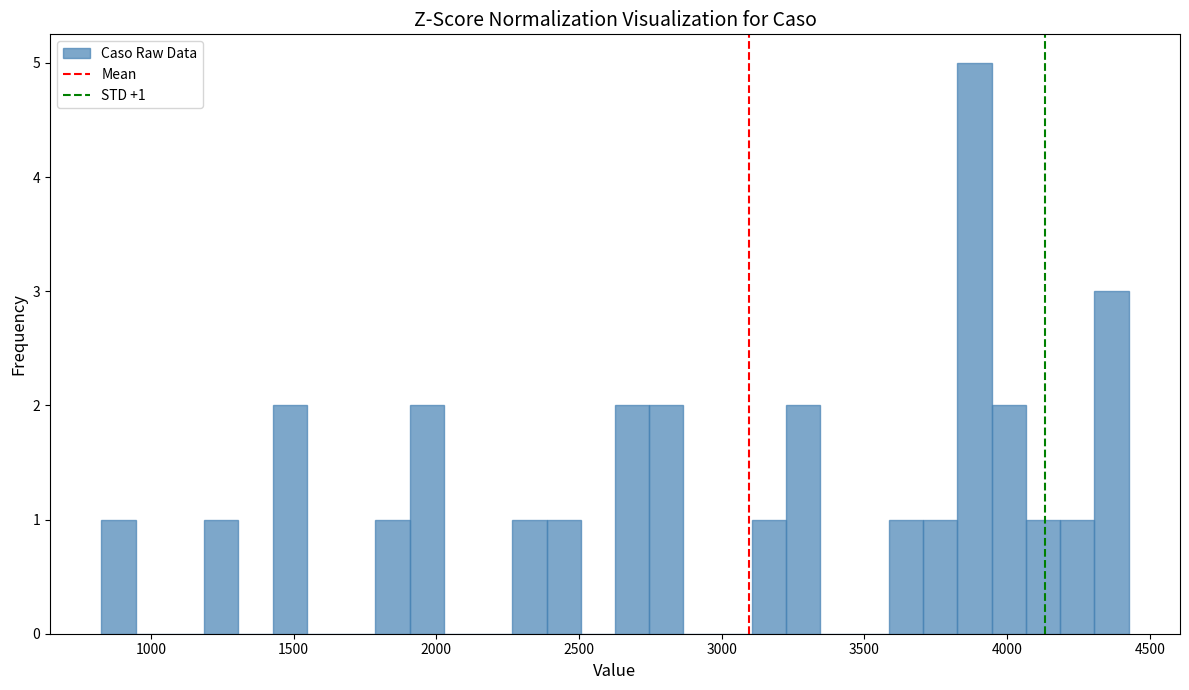

Read against the x-axis, roughly where is the centre of the tallest bar?

3900